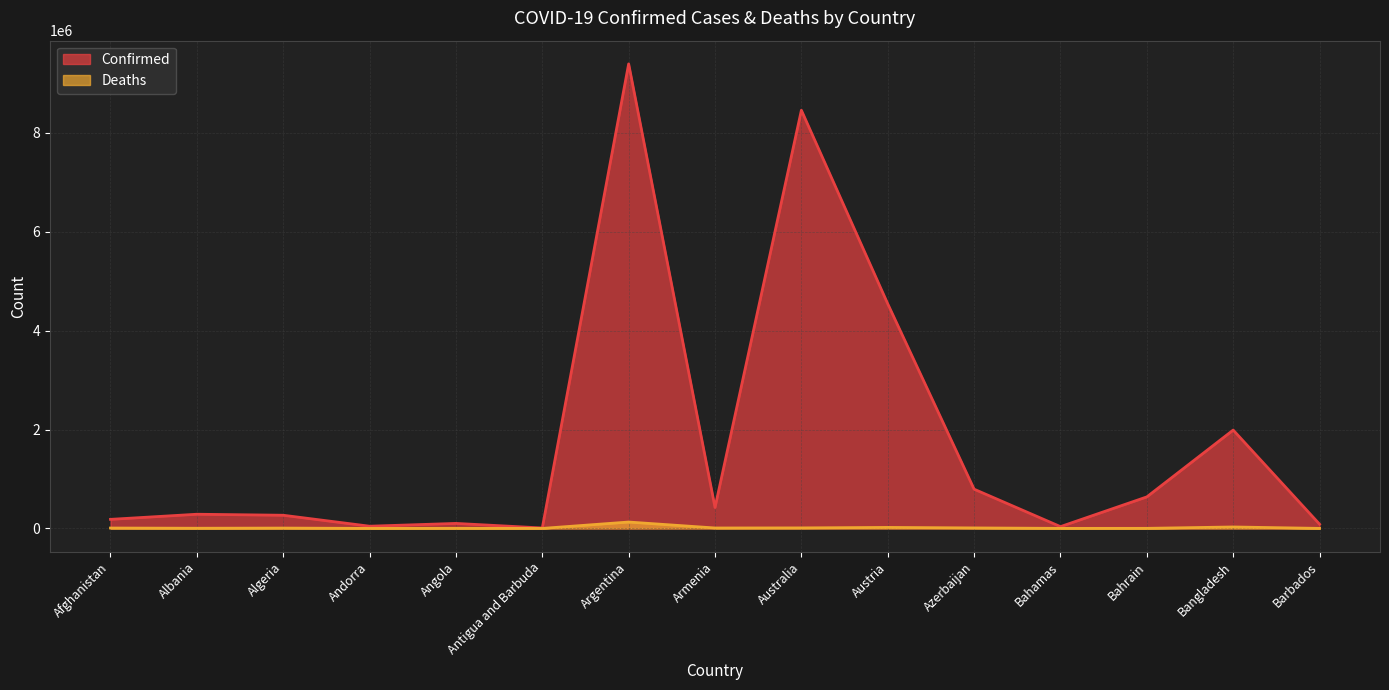

What position from the right is Bahamas?

4